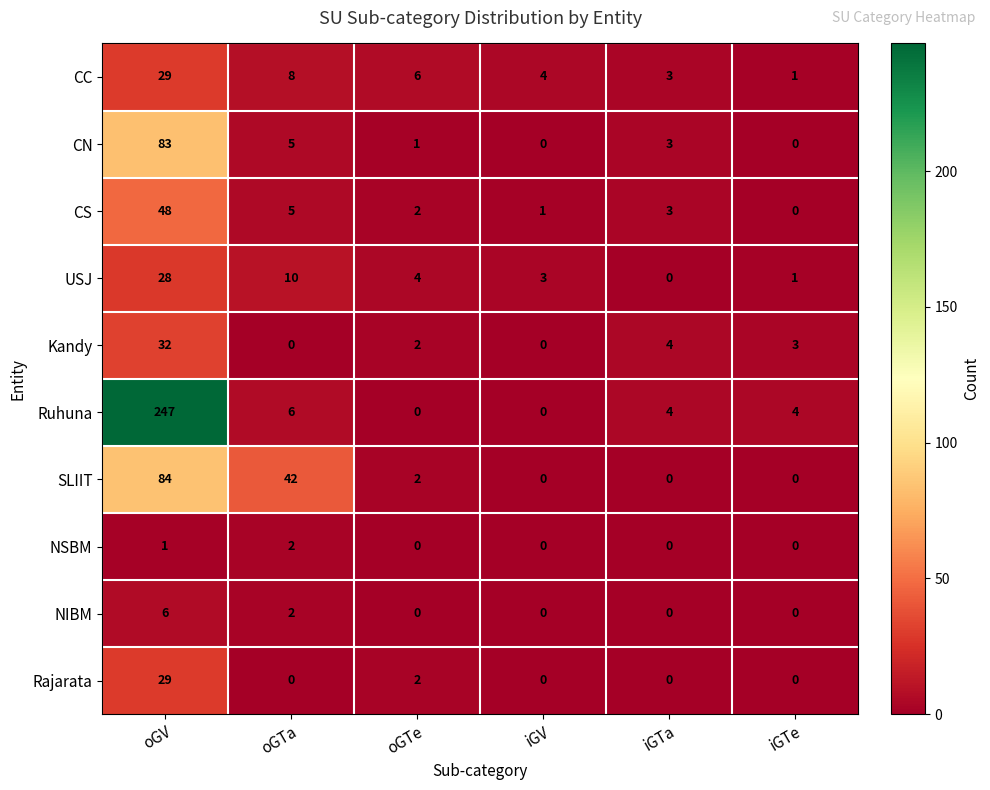

Which series has the largest total across all categories?

Ruhuna